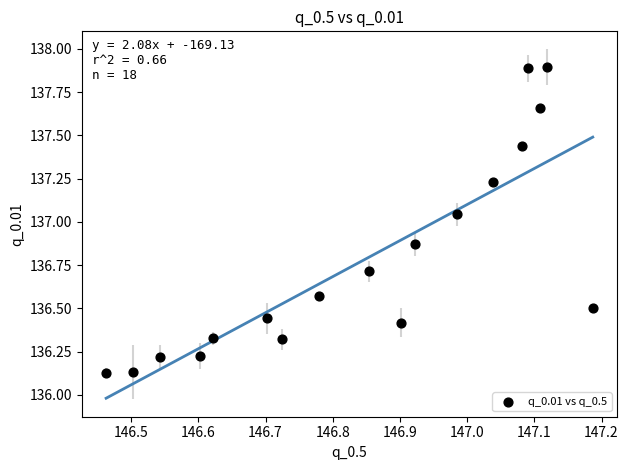

What is the range of Y values (max minus min)?

1.8